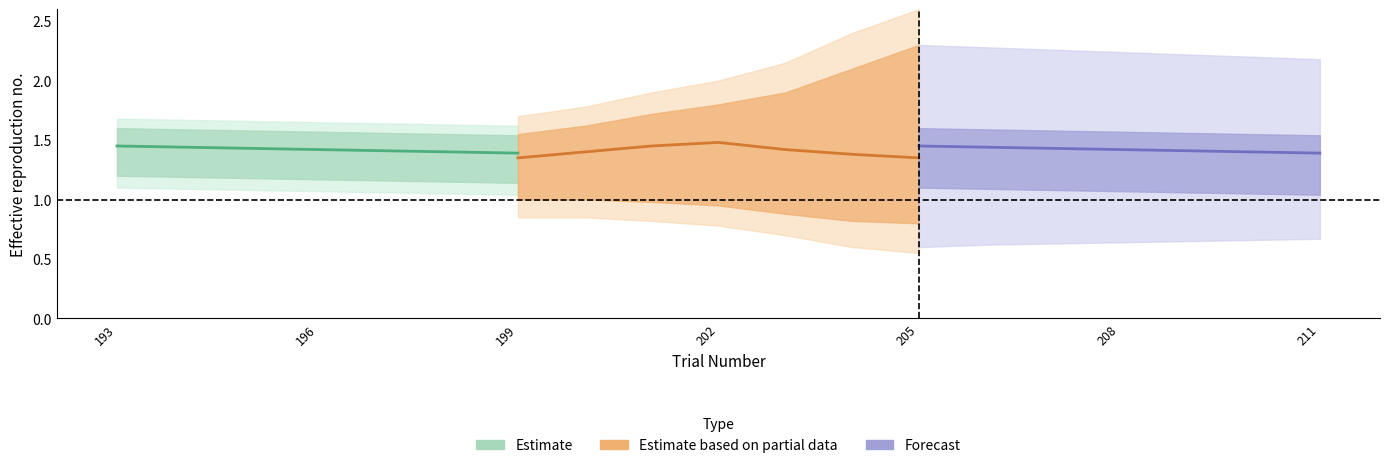

Count the Estimate based on partial data values in the range 1 to 2.

7